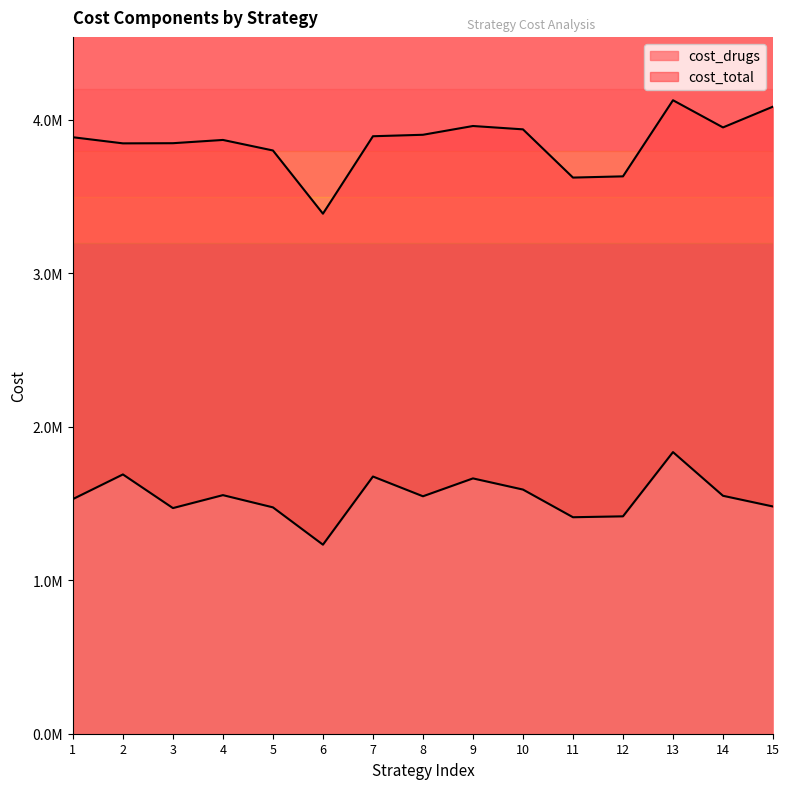

Reading right to left, extract all data points from this chart.

cost_drugs: 1480597.8	1550413.7	1834982.7	1416484.9	1410615.1	1590963.7	1663647.7	1547210.0	1675886.8	1231844.7	1474978.2	1554641.1	1470272.7	1689504.2	1529009.8
cost_total: 4086052.4	3950584.3	4127681.1	3631737.4	3623765.2	3937996.5	3959787.5	3902662.2	3893093.2	3388520.0	3800361.6	3868979.5	3847726.5	3846730.5	3886578.9